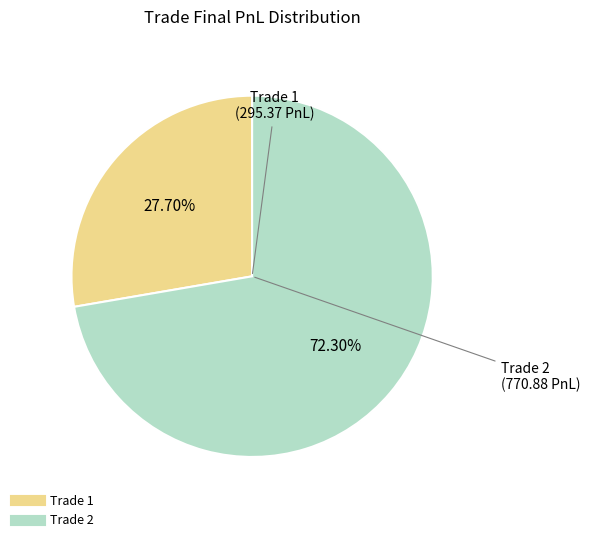

Between Trade 1 and Trade 2, which is larger?

Trade 2